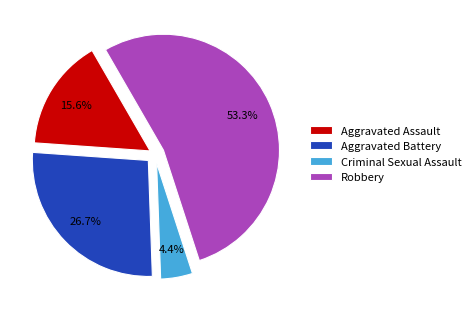

To the nearest percent, what is the average slice percentage?

25%